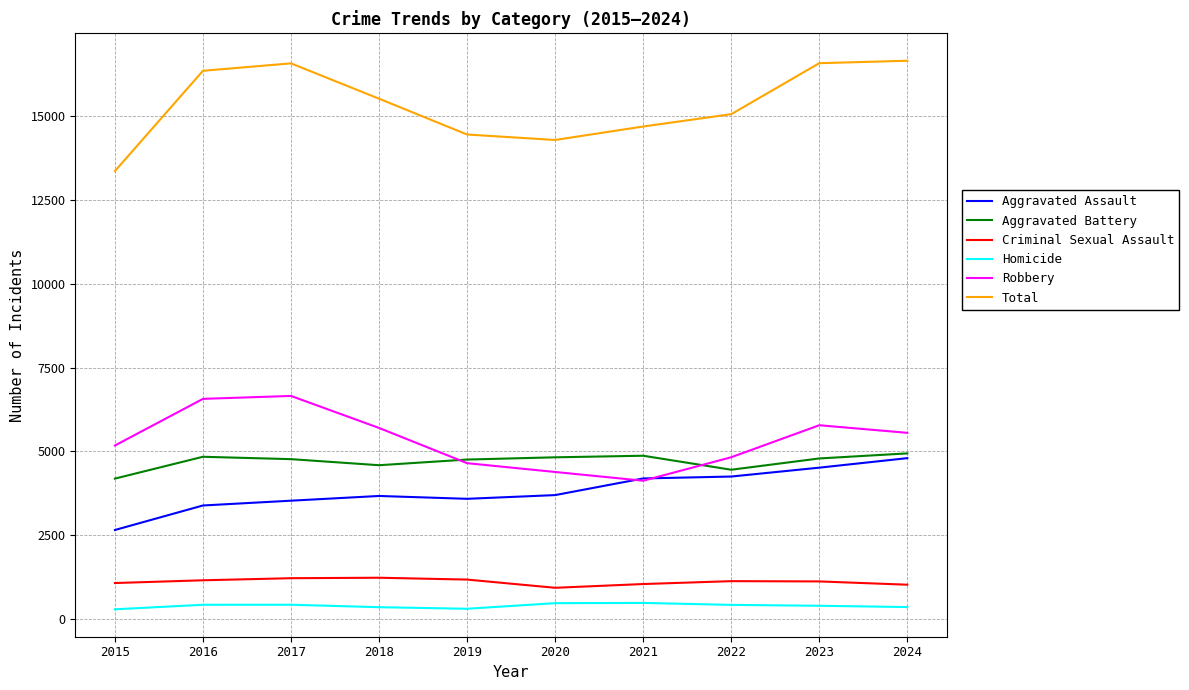

True or false: Criminal Sexual Assault and Aggravated Assault intersect in this chart.

False